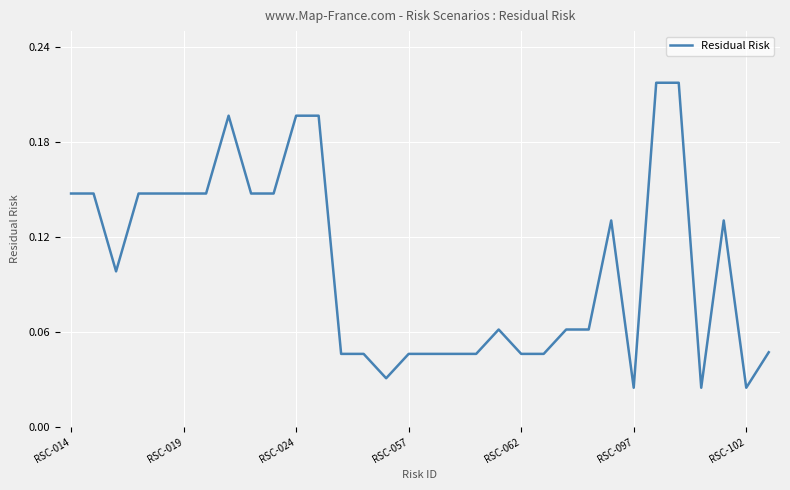

How many points are lower than both their immediate neighbors (excluding endpoints)?

5